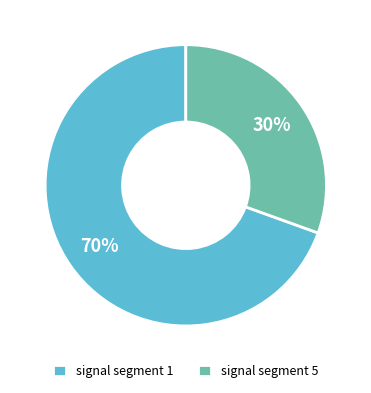

The signal segment 5 slice represents 41% of the pie. True or false?

False